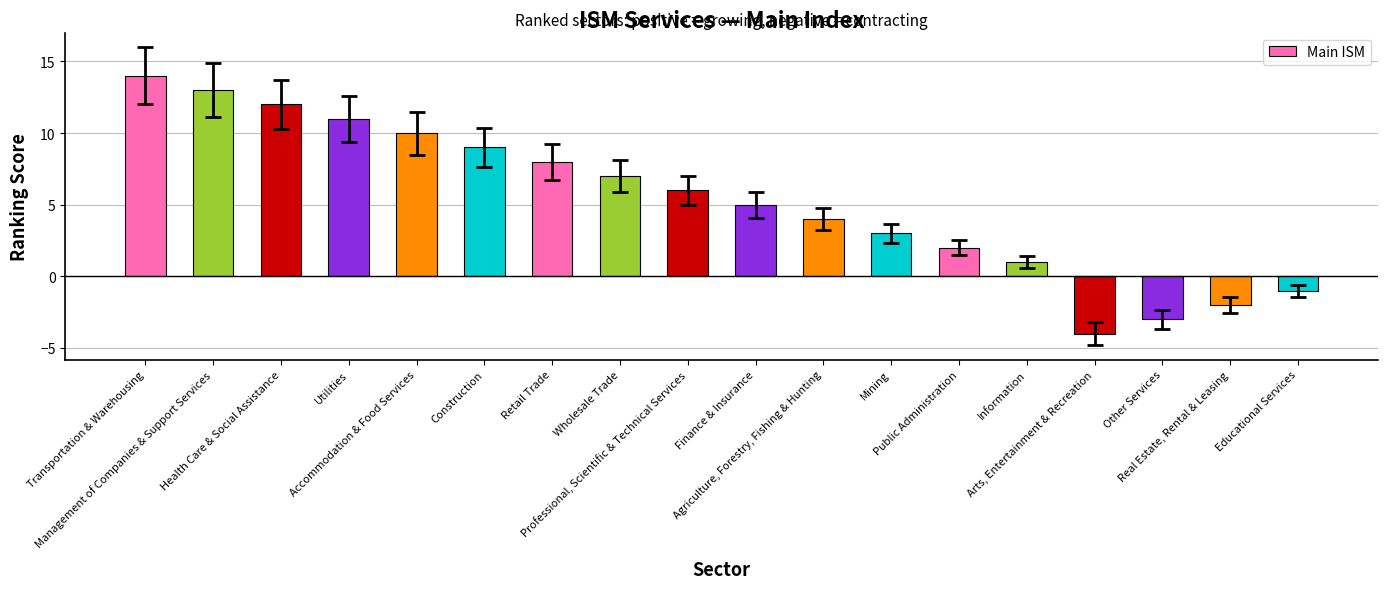

What is the change in value from Transportation & Warehousing to Retail Trade?

-6